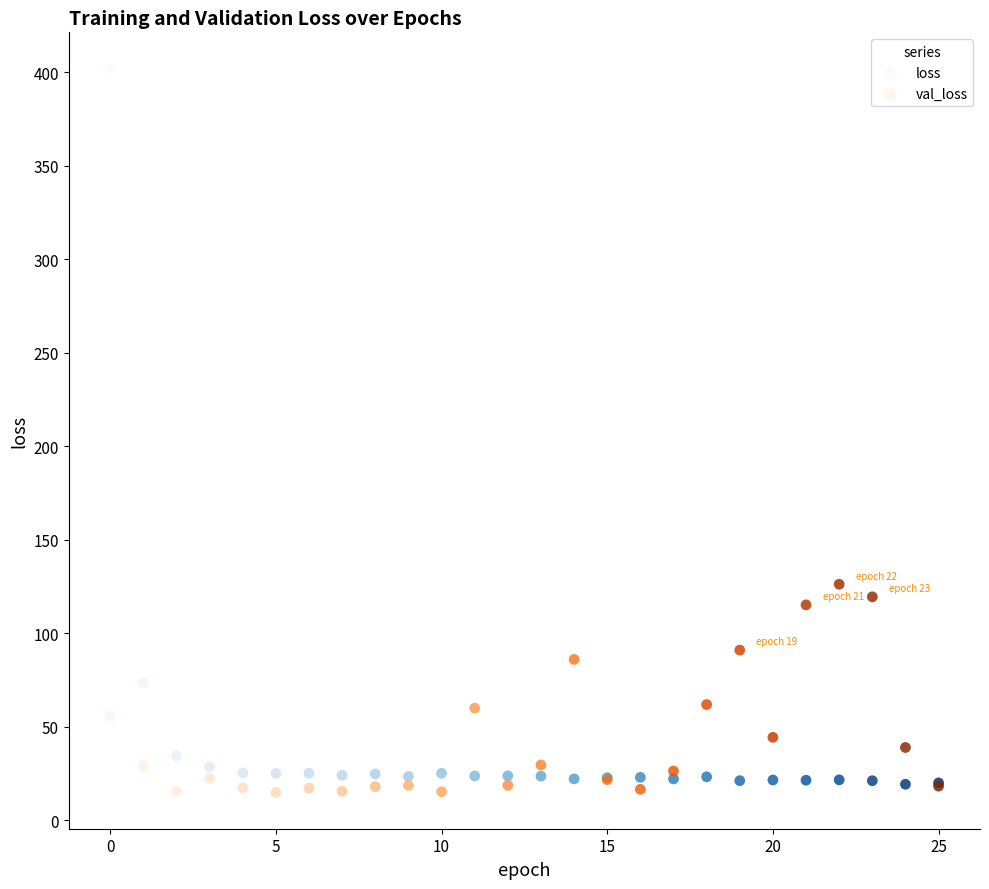

Which series has the widest spread of Y values?

loss